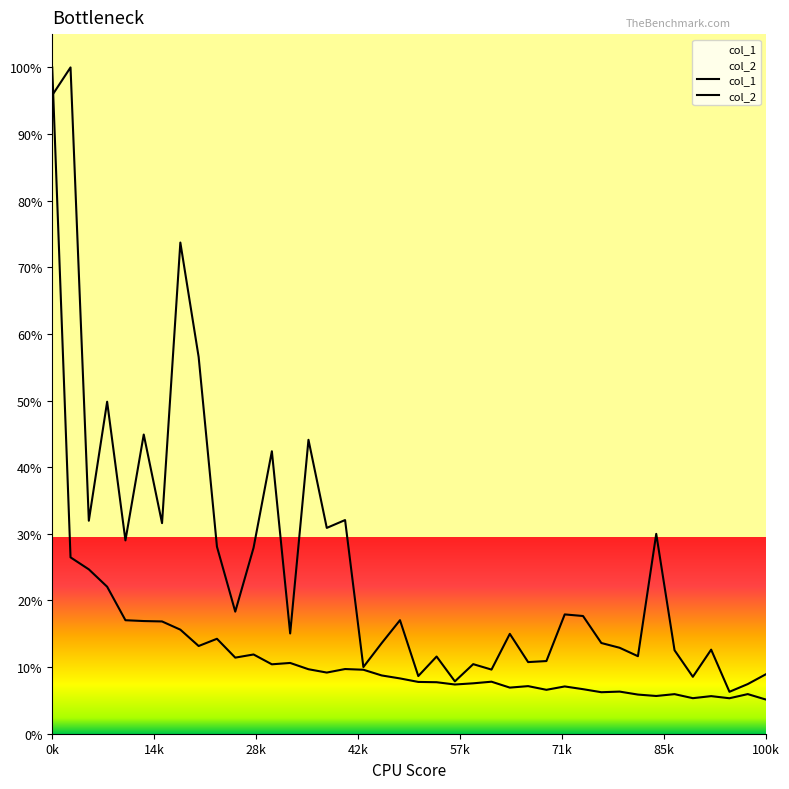

How many times do col_2 and col_1 cross each other?

1